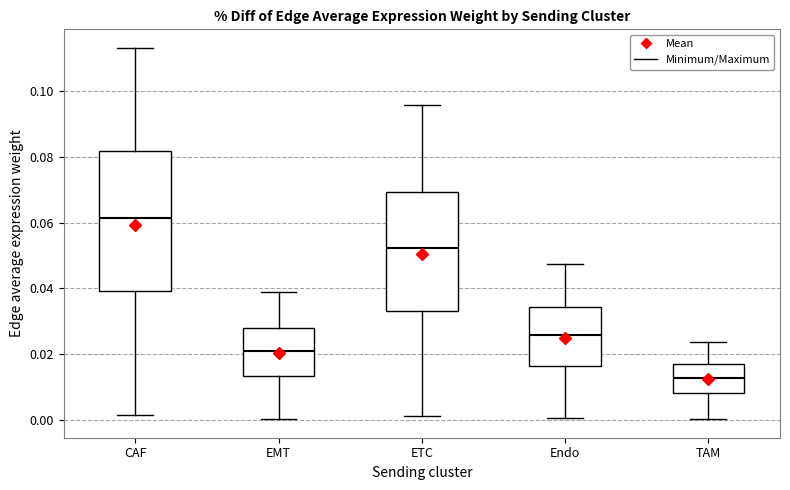

Where does the median line of the box for EMT sit on the y-axis? The values are not printed on the chart, so give them approximately, as read against the axis.

0.022